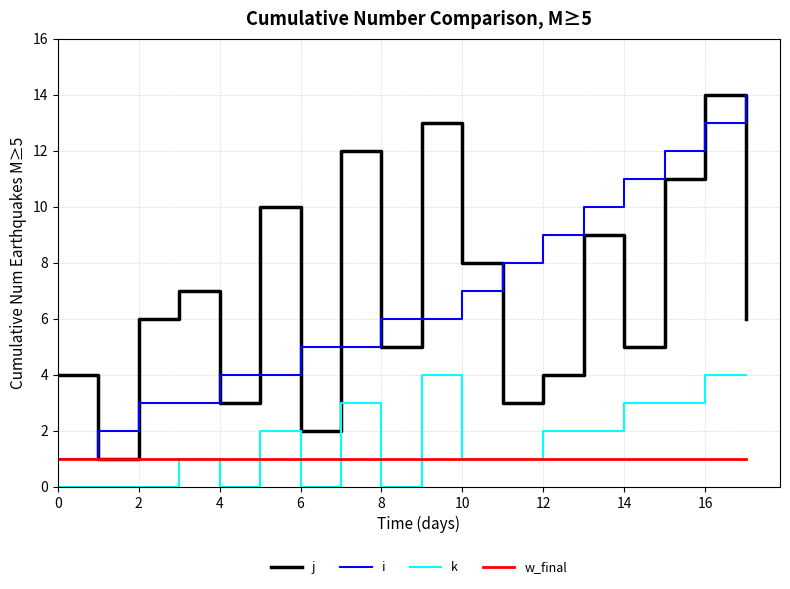

What is the greatest value displayed?

14